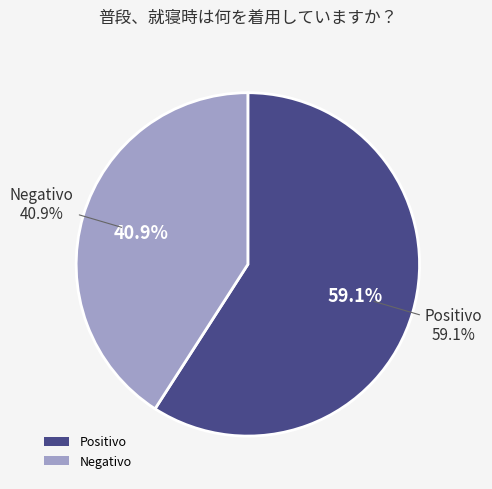

Do Positivo and Negativo together represent more than half of the pie?

Yes